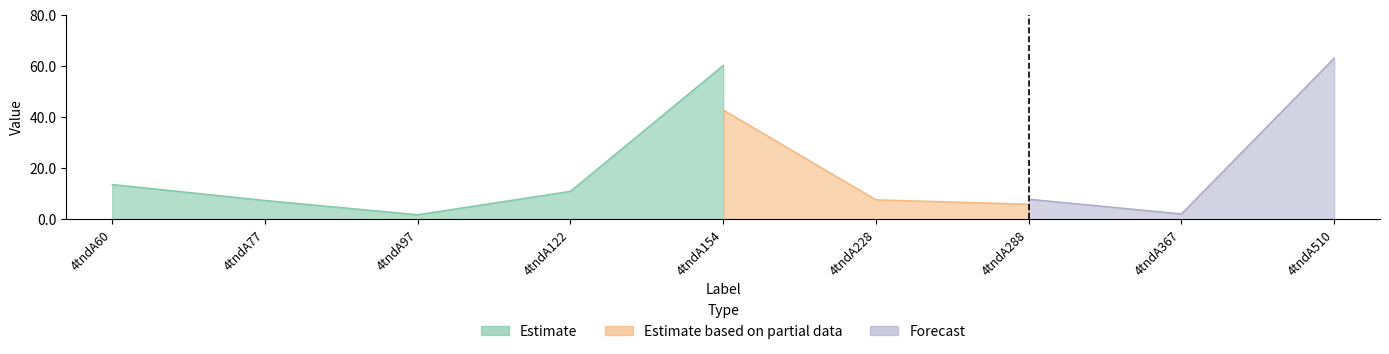

Does the chart display data point markers on the line(s)?

No